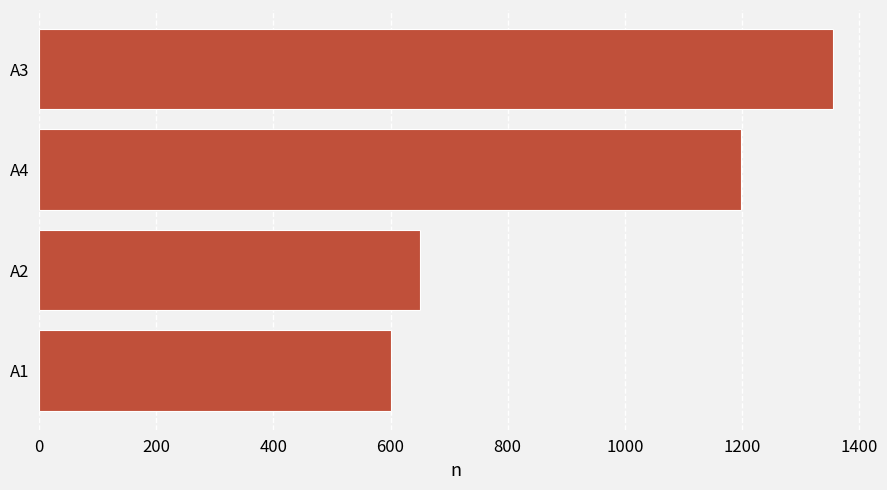

What is the minimum value shown in the chart?

600